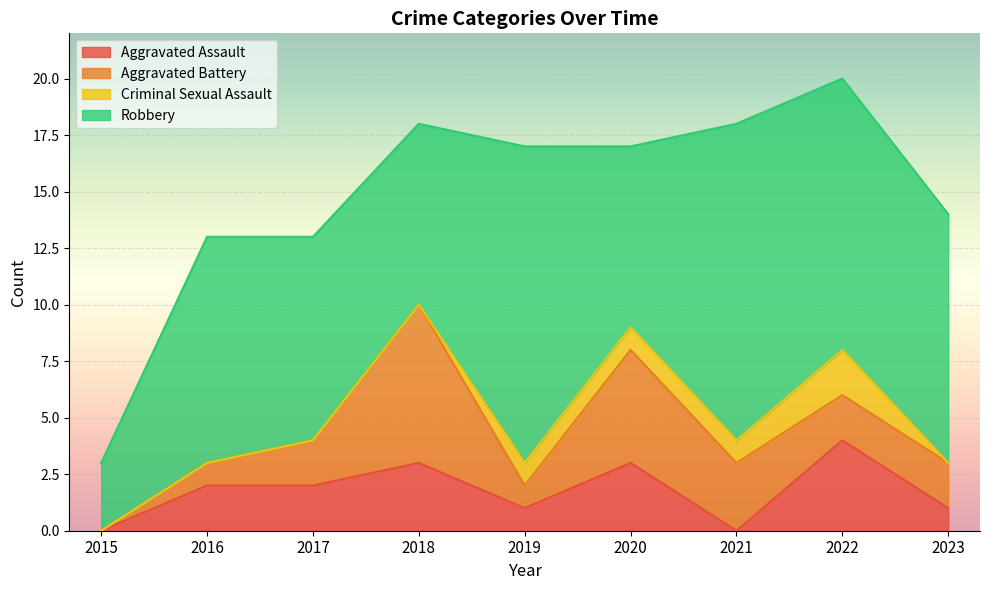

Reading left to right, what are all the values shown in this chart?

Aggravated Assault: 2015=0	2016=2	2017=2	2018=3	2019=1	2020=3	2021=0	2022=4	2023=1
Aggravated Battery: 2015=0	2016=1	2017=2	2018=7	2019=1	2020=5	2021=3	2022=2	2023=2
Criminal Sexual Assault: 2015=0	2016=0	2017=0	2018=0	2019=1	2020=1	2021=1	2022=2	2023=0
Robbery: 2015=3	2016=10	2017=9	2018=8	2019=14	2020=8	2021=14	2022=12	2023=11
Total: 2015=3	2016=13	2017=13	2018=18	2019=17	2020=17	2021=18	2022=20	2023=14